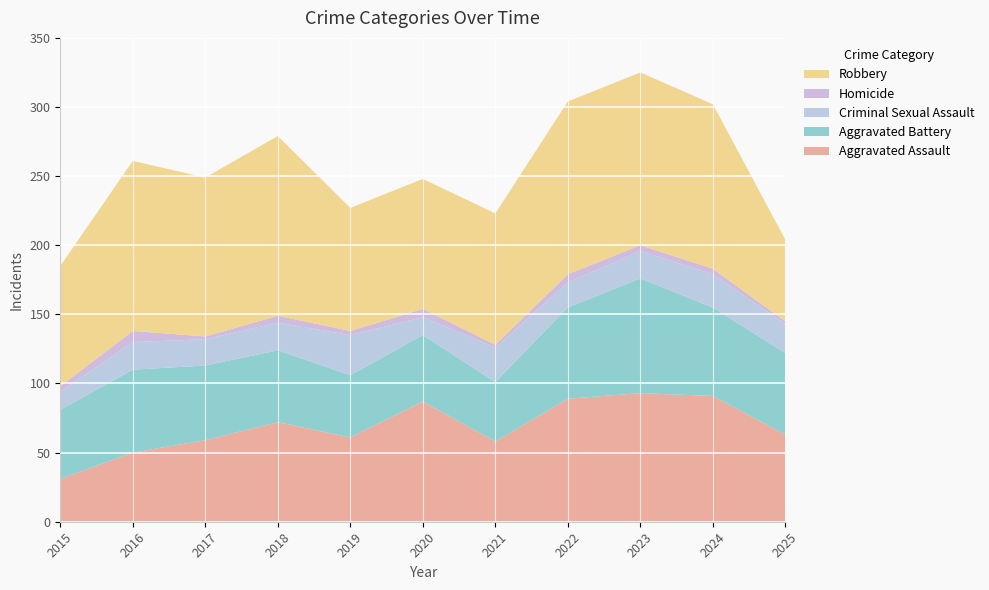

Reading left to right, list all the values displayed in this chart.

Aggravated Assault: 2015=31	2016=50	2017=59	2018=72	2019=61	2020=87	2021=58	2022=89	2023=93	2024=91	2025=63
Aggravated Battery: 2015=50	2016=60	2017=54	2018=52	2019=45	2020=48	2021=43	2022=66	2023=83	2024=64	2025=59
Criminal Sexual Assault: 2015=13	2016=20	2017=19	2018=20	2019=29	2020=13	2021=25	2022=18	2023=20	2024=24	2025=21
Homicide: 2015=4	2016=8	2017=2	2018=5	2019=3	2020=6	2021=2	2022=6	2023=4	2024=4	2025=2
Robbery: 2015=87	2016=123	2017=115	2018=130	2019=89	2020=94	2021=95	2022=125	2023=125	2024=119	2025=59